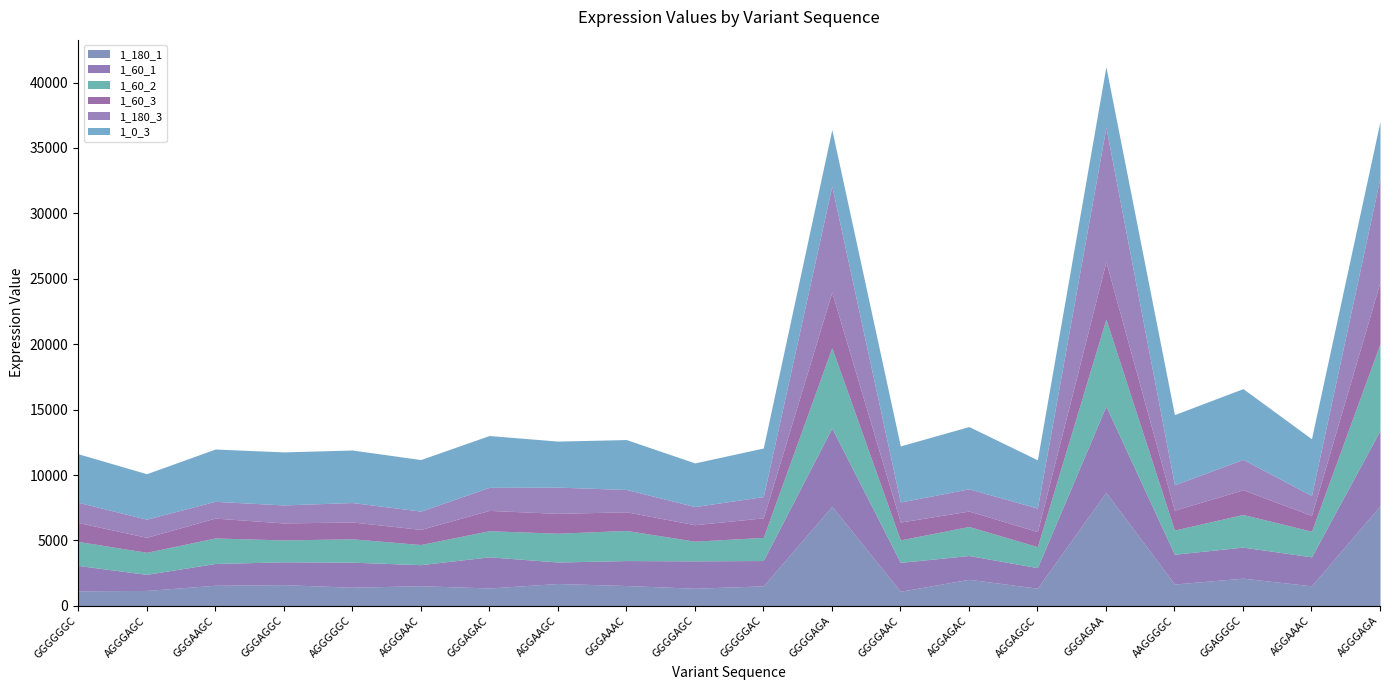

What is the difference between the second highest and second lowest values in the 1_180_3 series?

6737